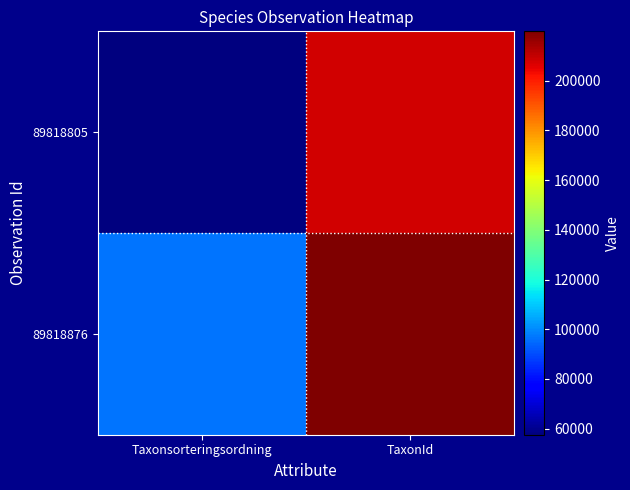

What is the spread (max minus min) of values at Taxonsorteringsordning?

38666